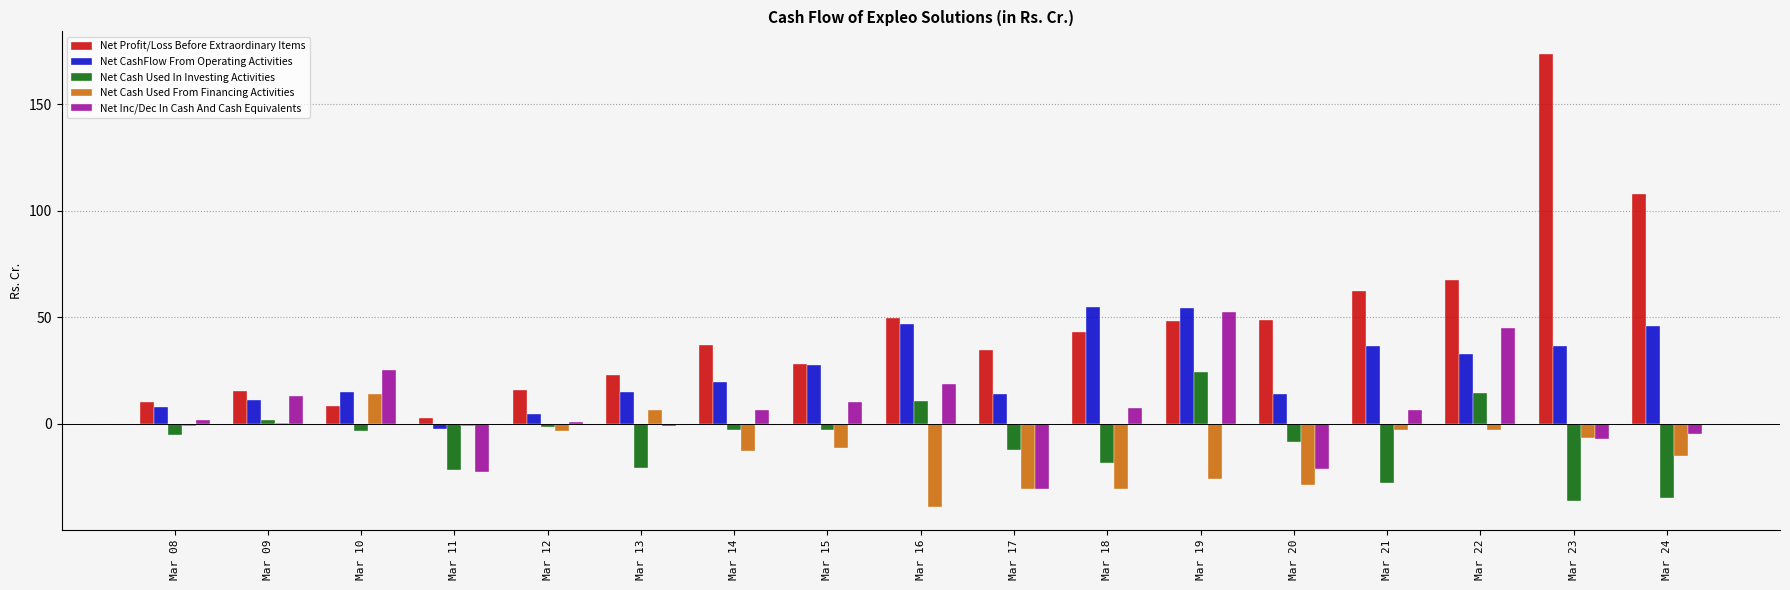

What are all the series names shown in the legend?

Net Profit/Loss Before Extraordinary Items, Net CashFlow From Operating Activities, Net Cash Used In Investing Activities, Net Cash Used From Financing Activities, Net Inc/Dec In Cash And Cash Equivalents